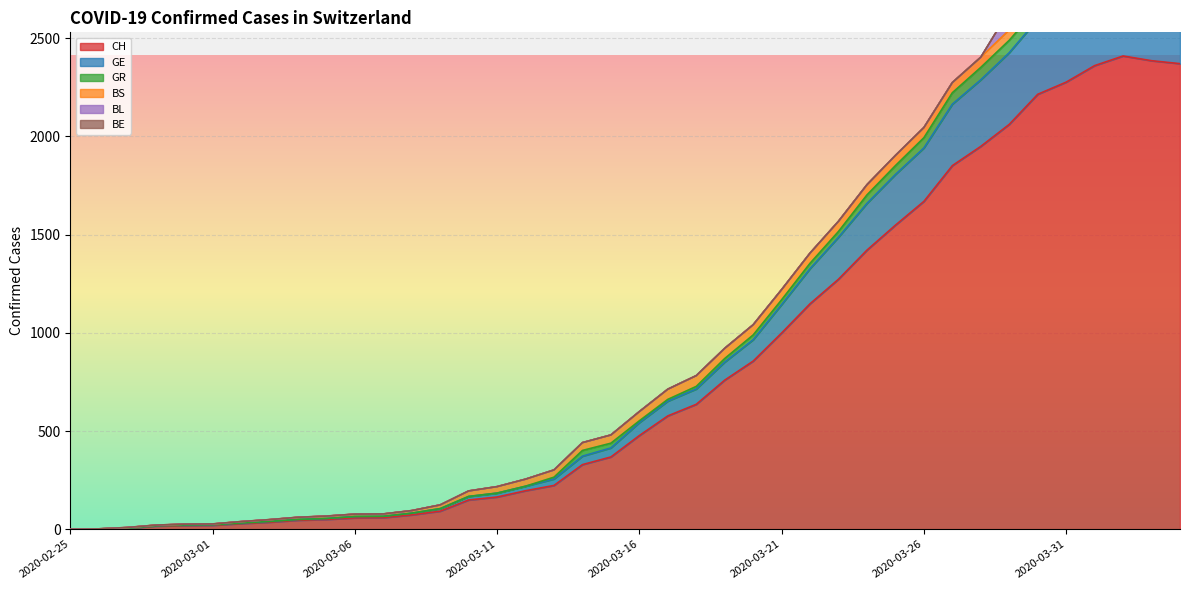

What is the difference between the highest and lowest values at 2020-03-19?

759